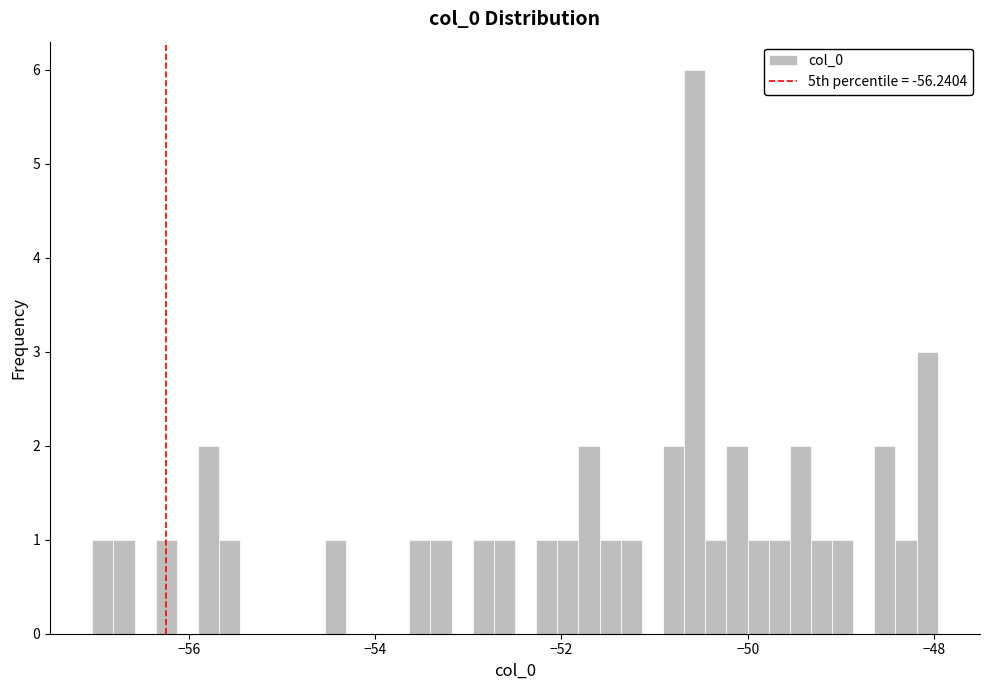

Read against the x-axis, roughly where is the centre of the tallest bar?

-50.6